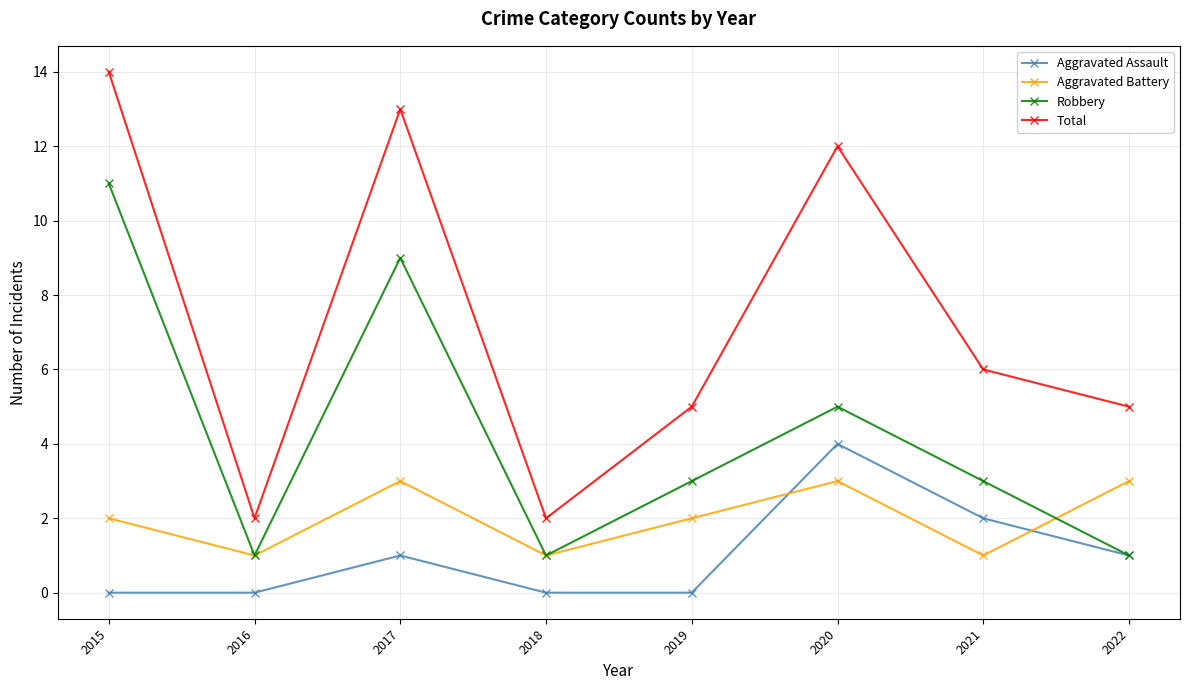

Reading right to left, what are all the values shown in this chart?

Aggravated Assault: 2022=1	2021=2	2020=4	2019=0	2018=0	2017=1	2016=0	2015=0
Aggravated Battery: 2022=3	2021=1	2020=3	2019=2	2018=1	2017=3	2016=1	2015=2
Robbery: 2022=1	2021=3	2020=5	2019=3	2018=1	2017=9	2016=1	2015=11
Total: 2022=5	2021=6	2020=12	2019=5	2018=2	2017=13	2016=2	2015=14